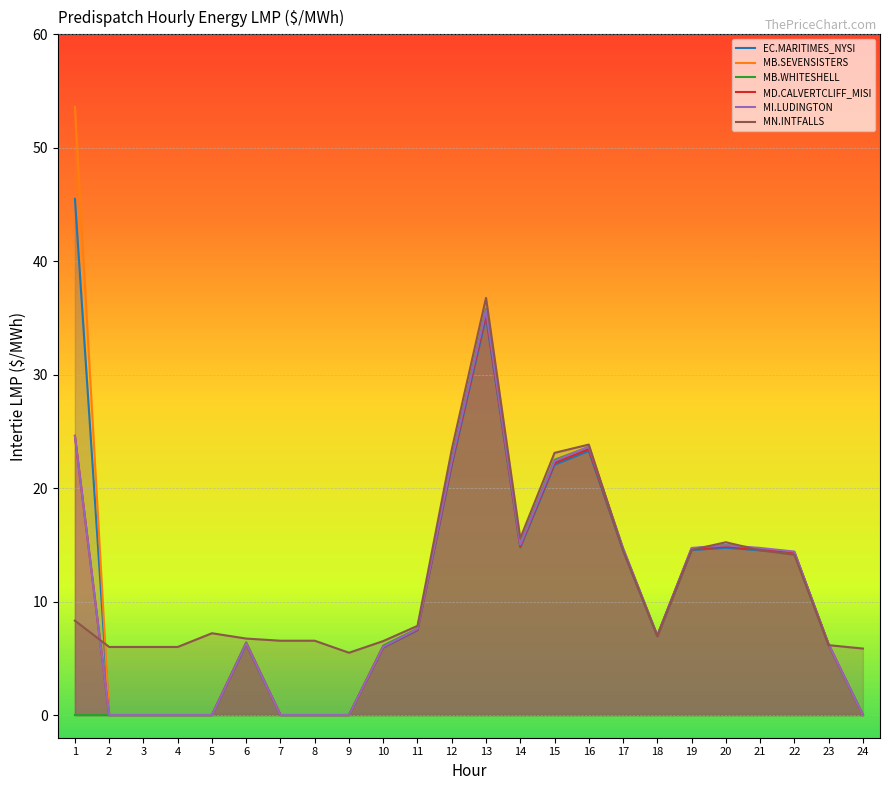

At which category does EC.MARITIMES_NYSI reach its first local valley?

14